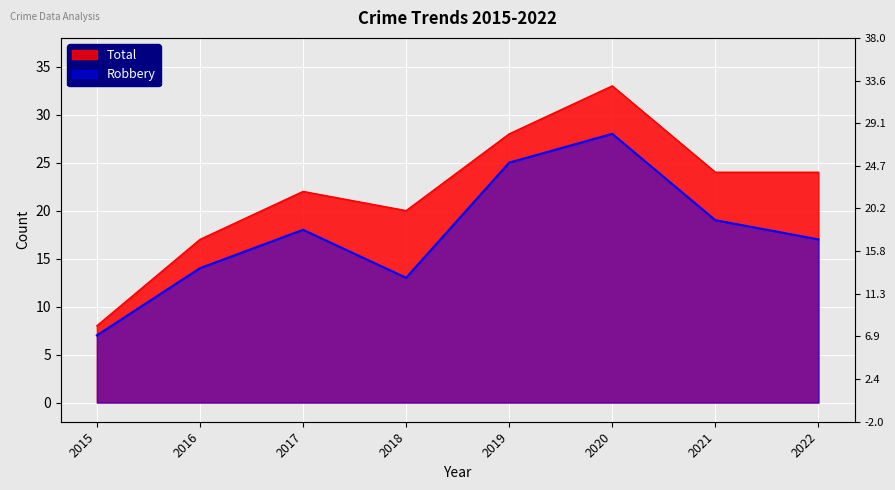

What is the total value across all series at 2016?

31